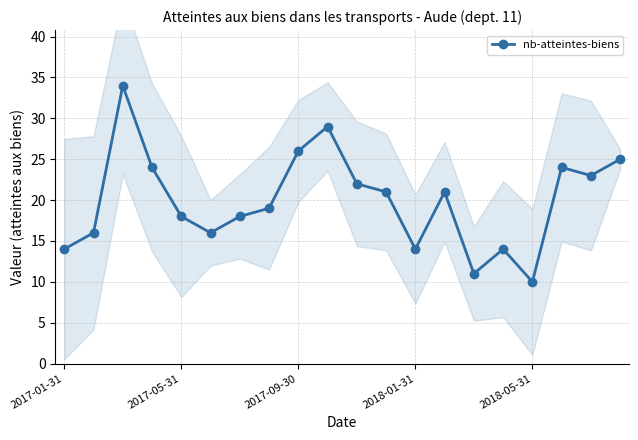

Does the chart display data point markers on the line(s)?

Yes